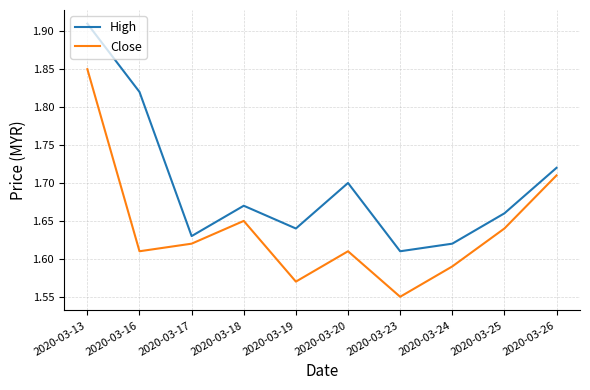

At which category does Close reach its first local valley?

2020-03-16